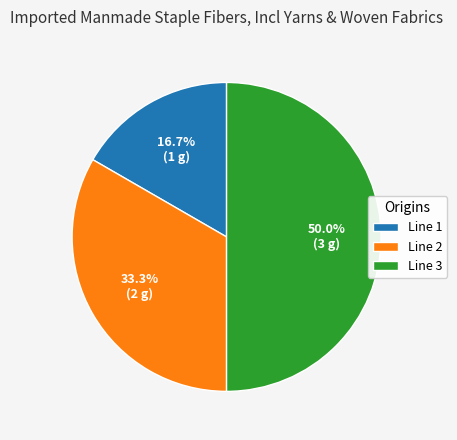

How many slices are in this pie chart?

3